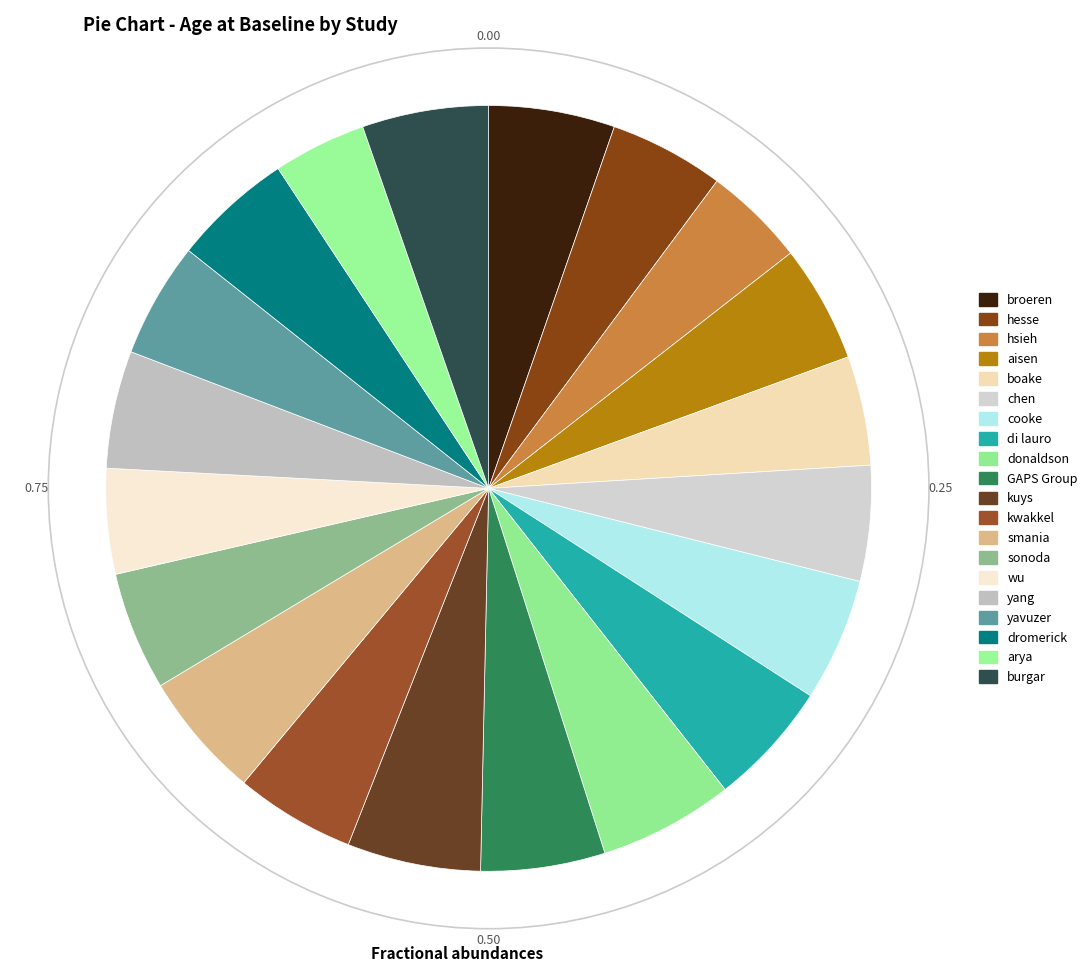

Does any single category account for the majority?

No